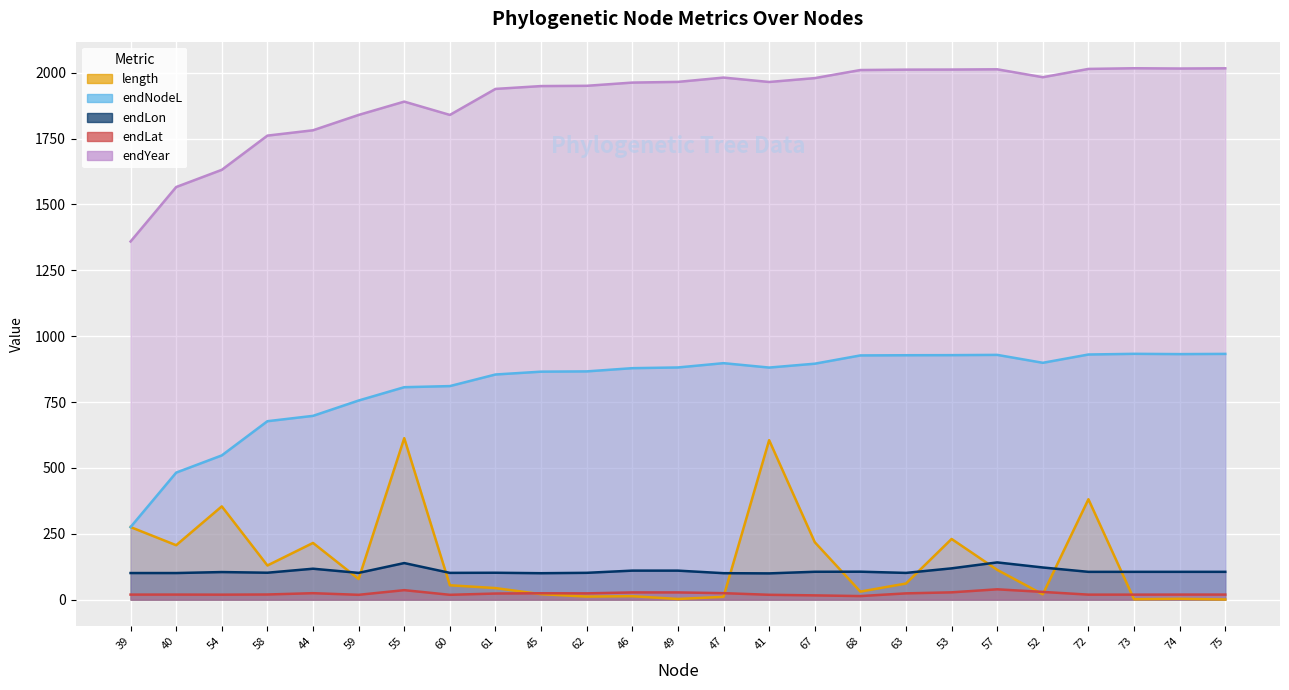

In endYear, how many points are higher than both neighbors (excluding endpoints)?

4